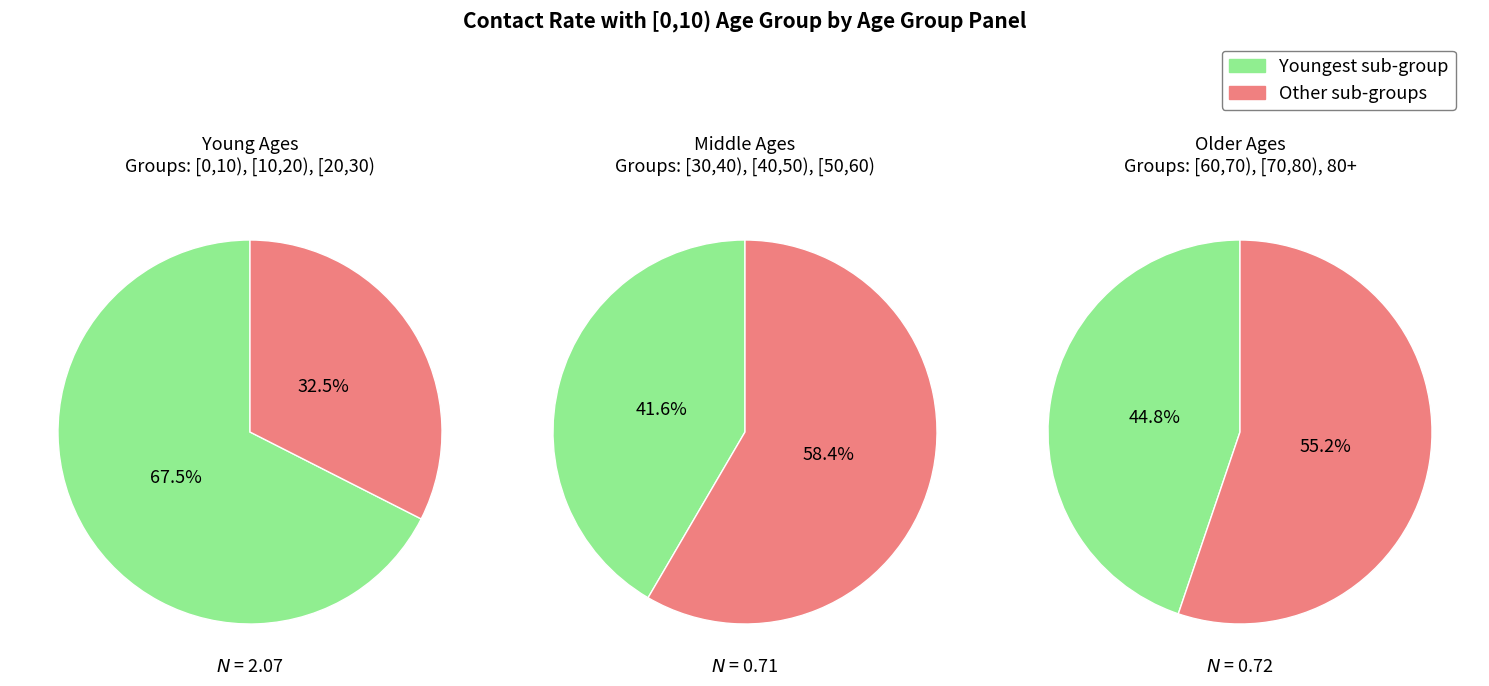

Which has a higher value, [0,10) or [40,50)?

[0,10)